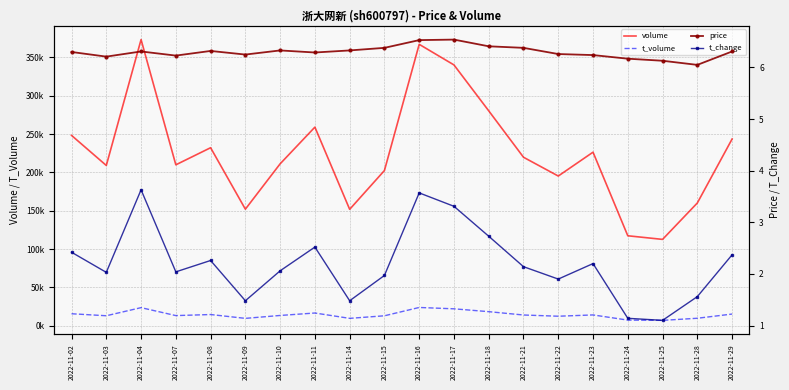

True or false: t_change has a value of 1.9 at 2022-11-04.

False